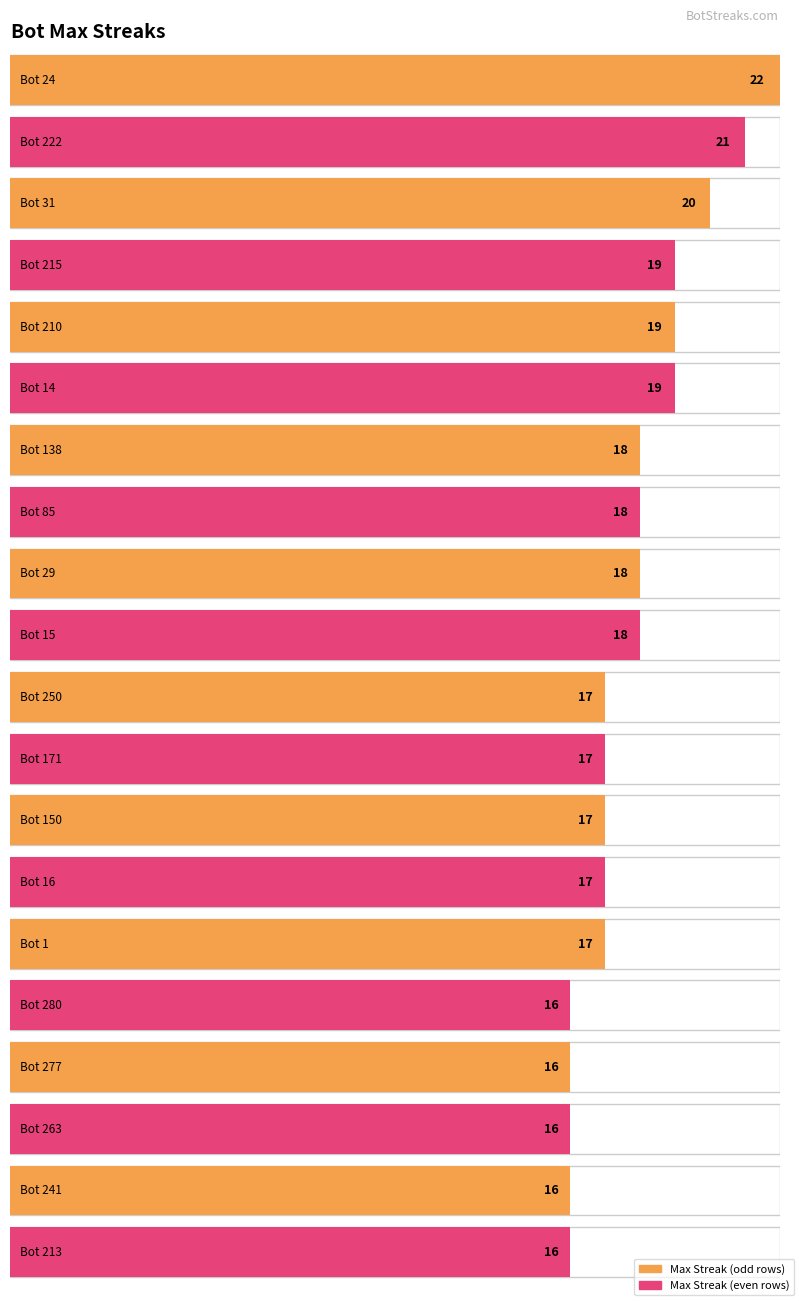

At which category does the chart reach its peak across all series?

Bot 24